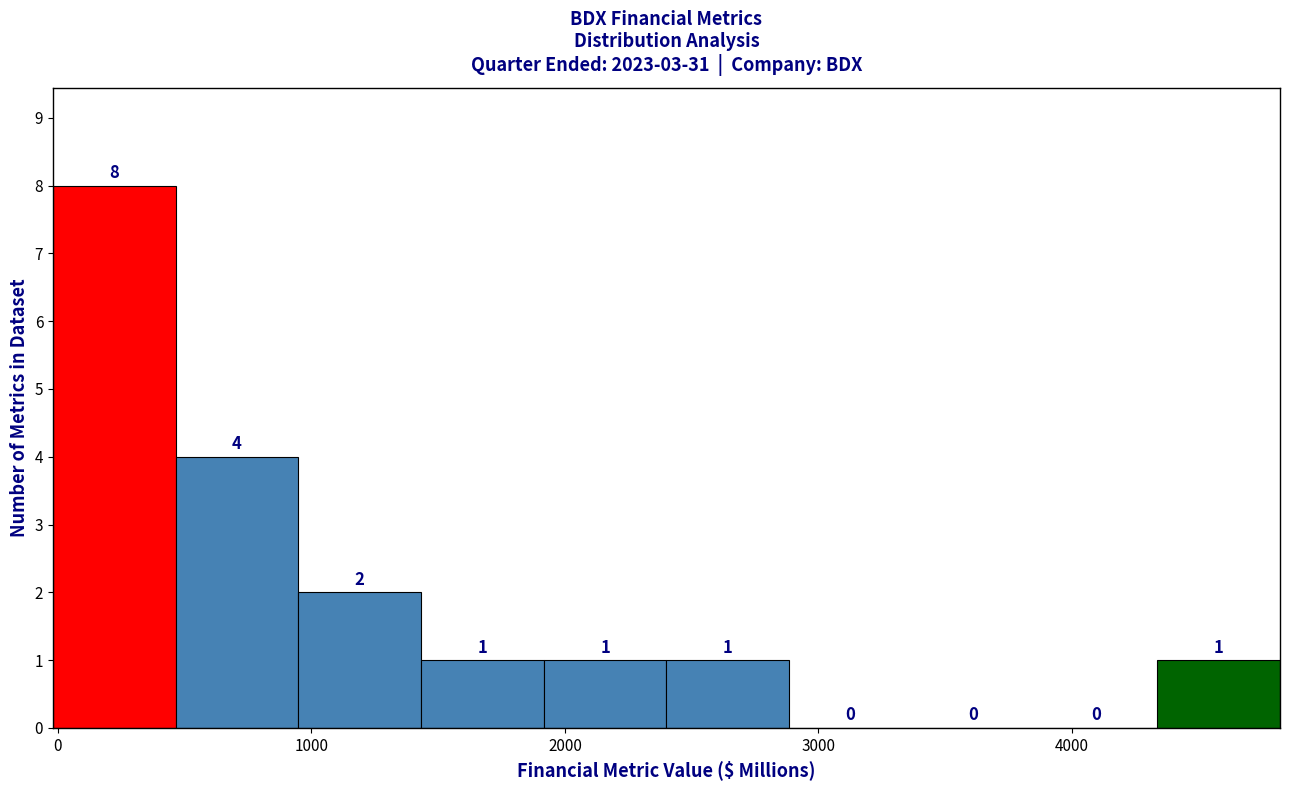

Which range on the x-axis has the tallest bar?

0 to 500